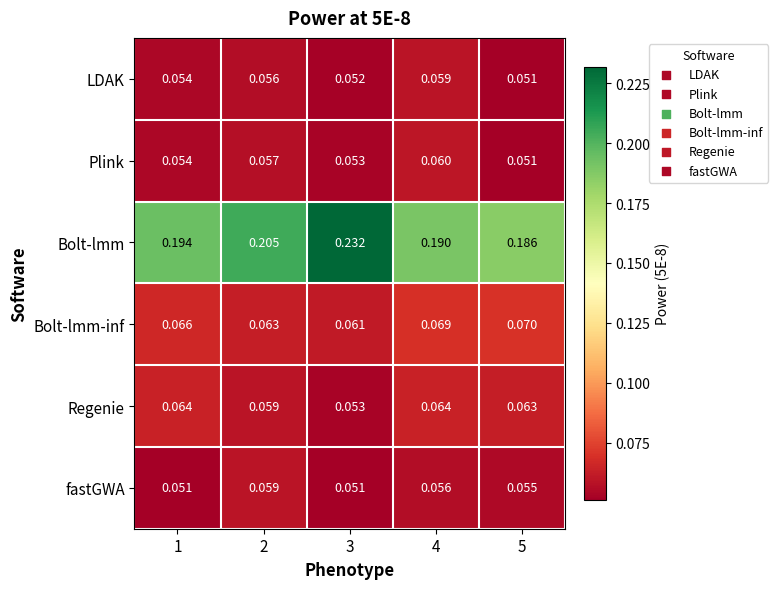

Which series has the largest range (max minus min)?

Bolt-lmm